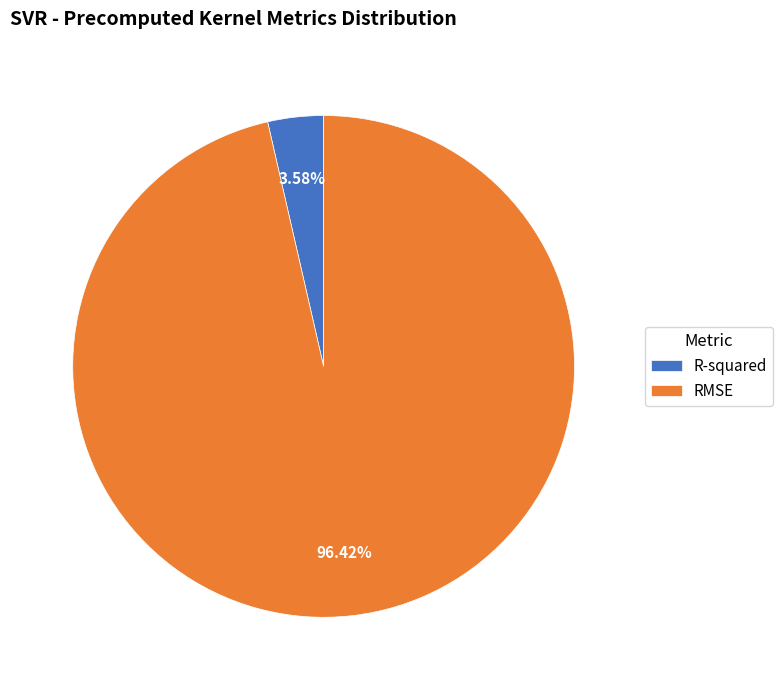

How many slices are in this pie chart?

2